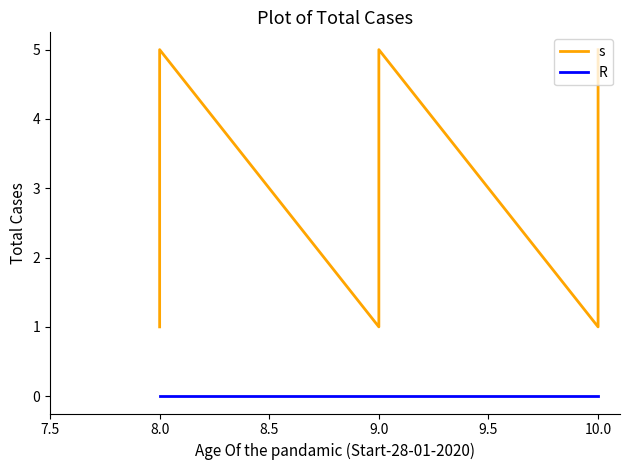

Does the chart display data point markers on the line(s)?

No